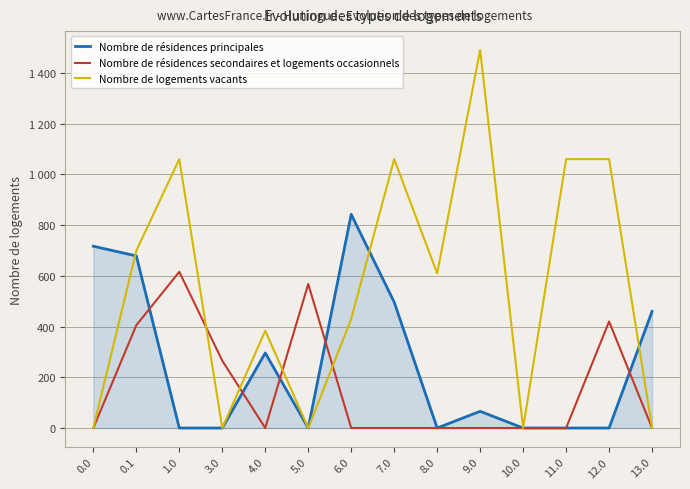

At which category does Nombre de résidences secondaires et logements occasionnels reach its first local valley?

4.0